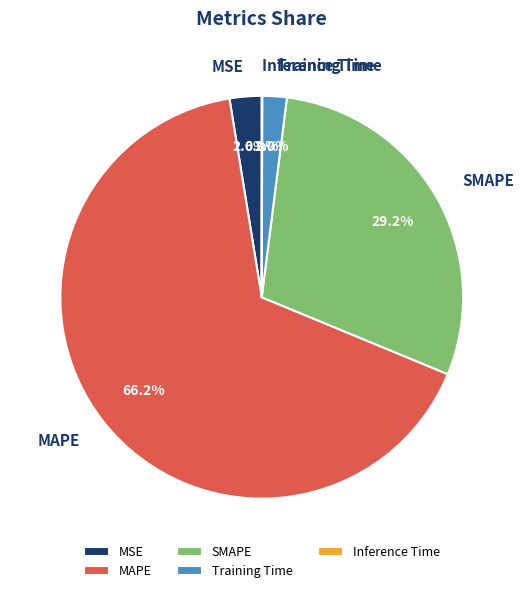

To the nearest percent, what portion does SMAPE represent?

29%